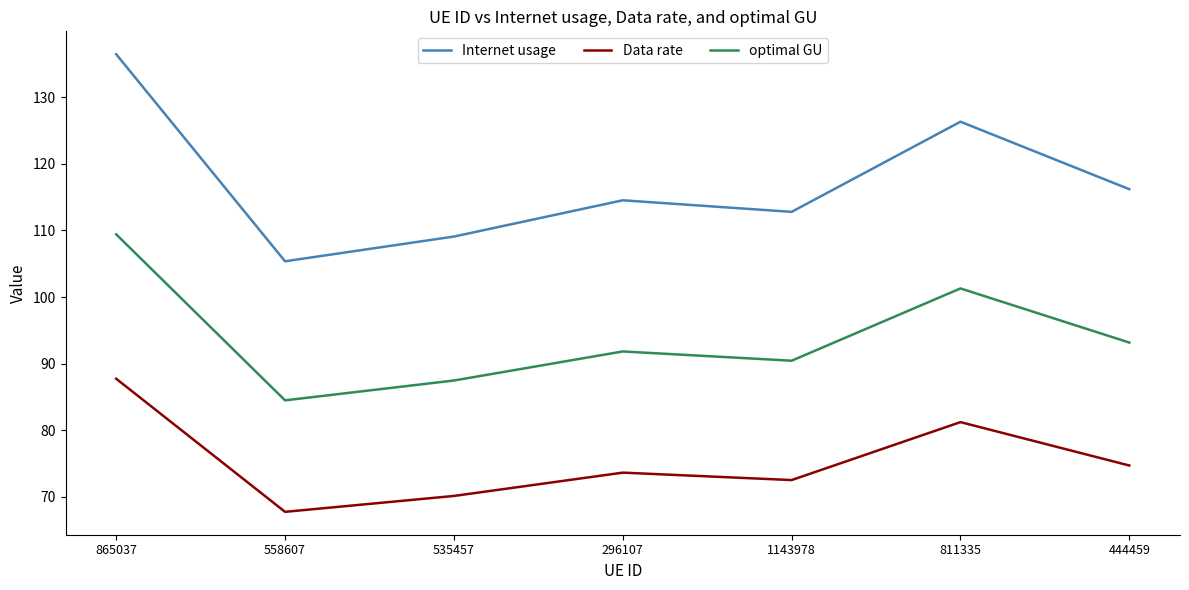

What is the difference between the highest and lowest values at 535457?

39.0